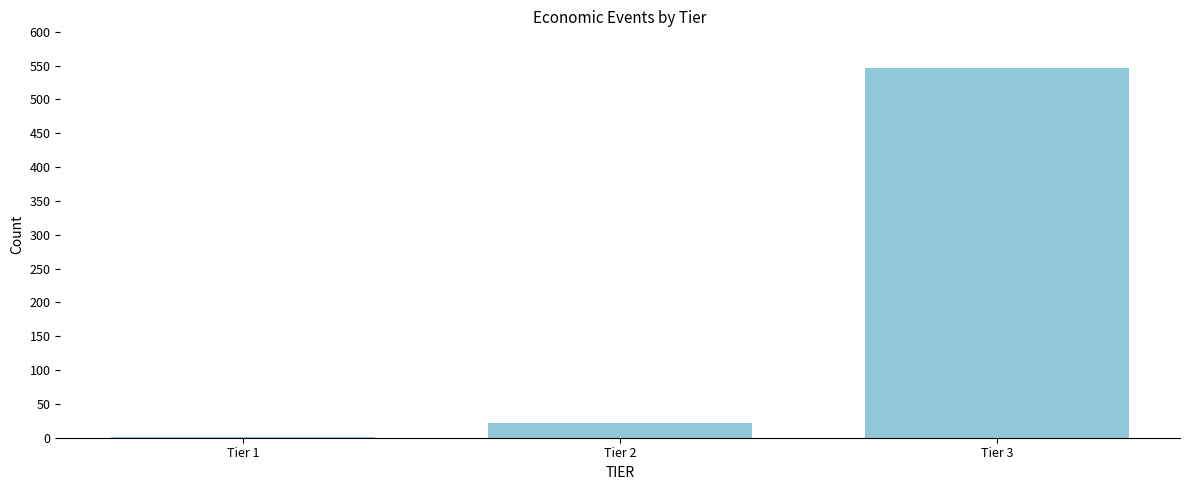

Reading left to right, list all the values displayed in this chart.

Tier 1=1	Tier 2=22	Tier 3=546